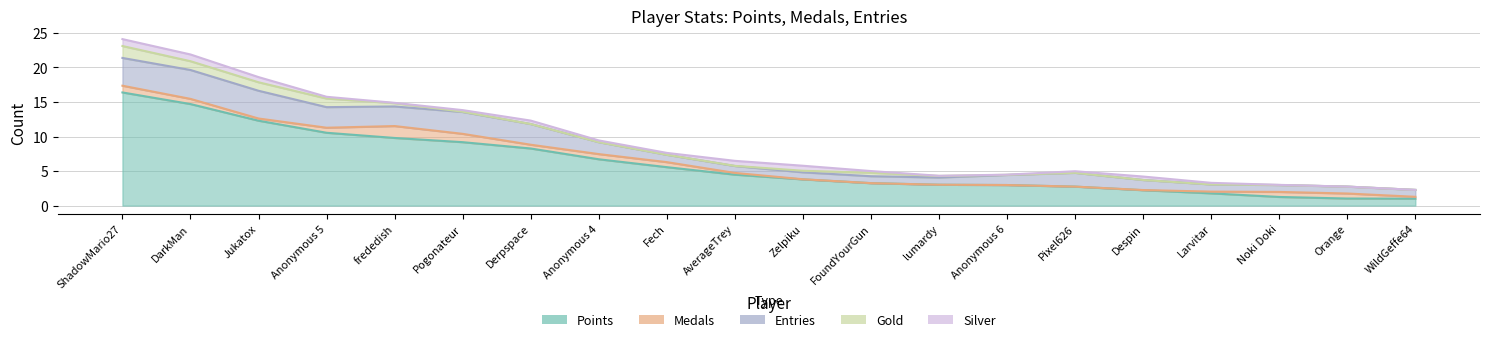

How many lines are shown in the chart?

5